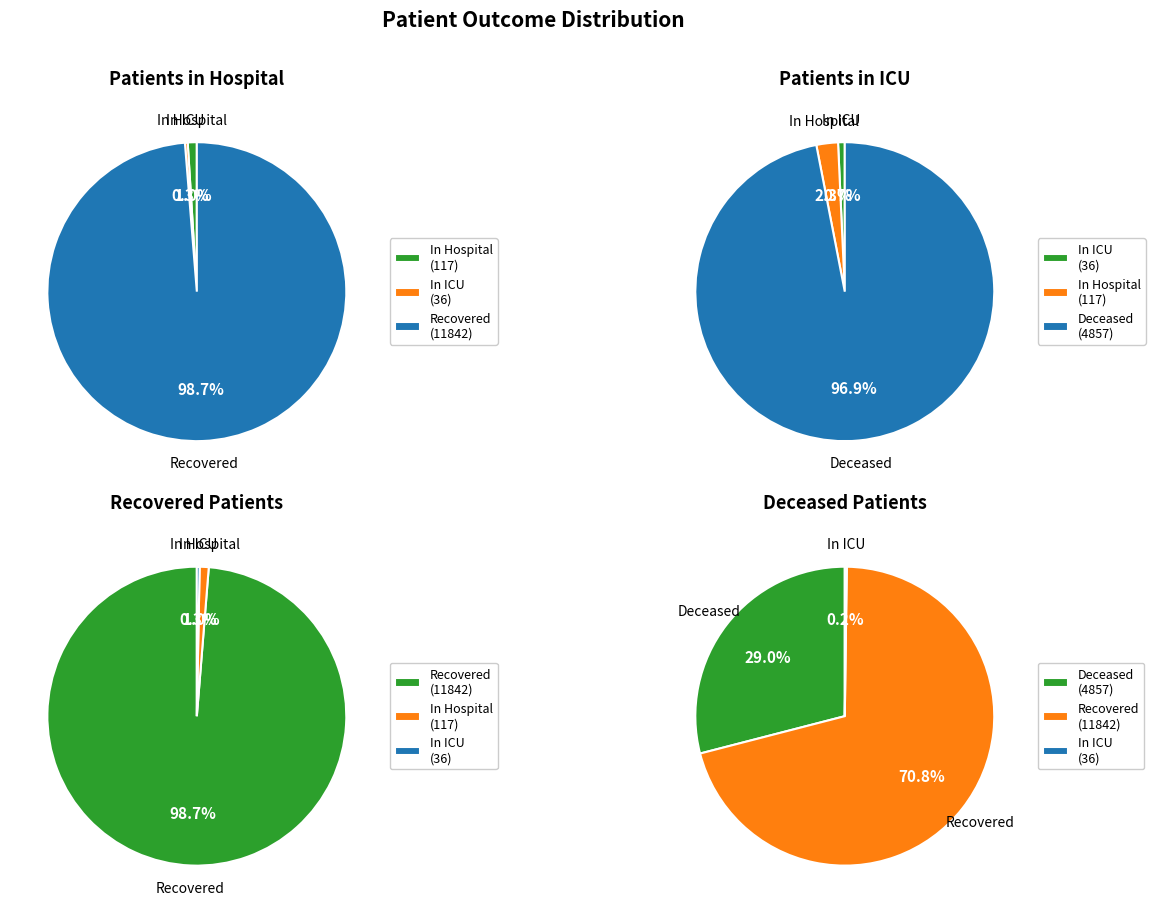

Does 32 account for over 50% of the chart?

No